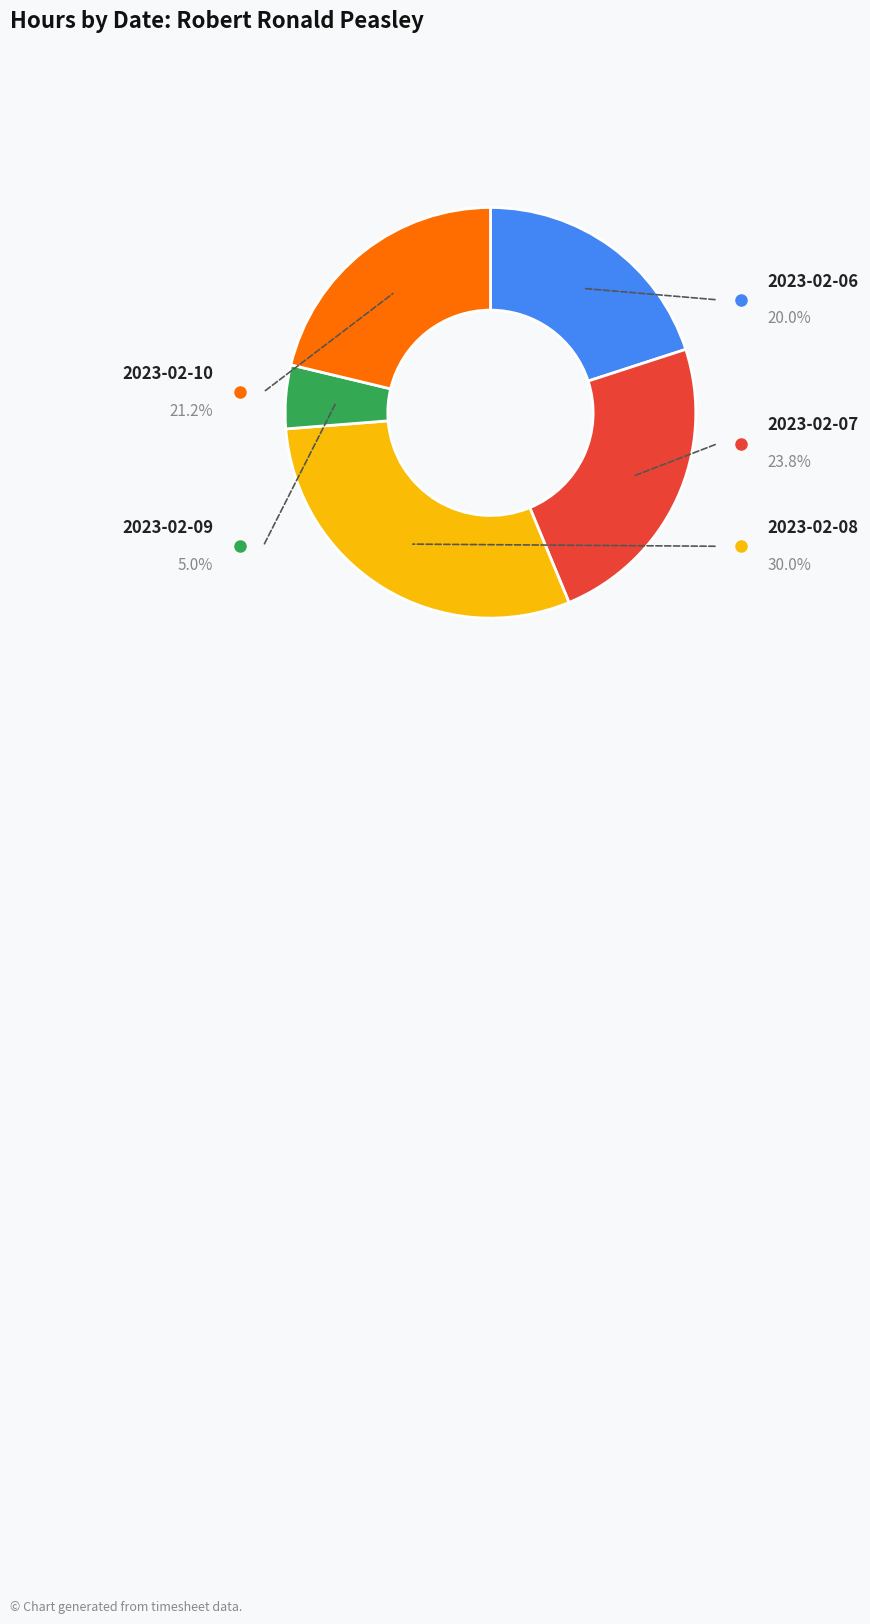

Does any single category account for the majority?

No